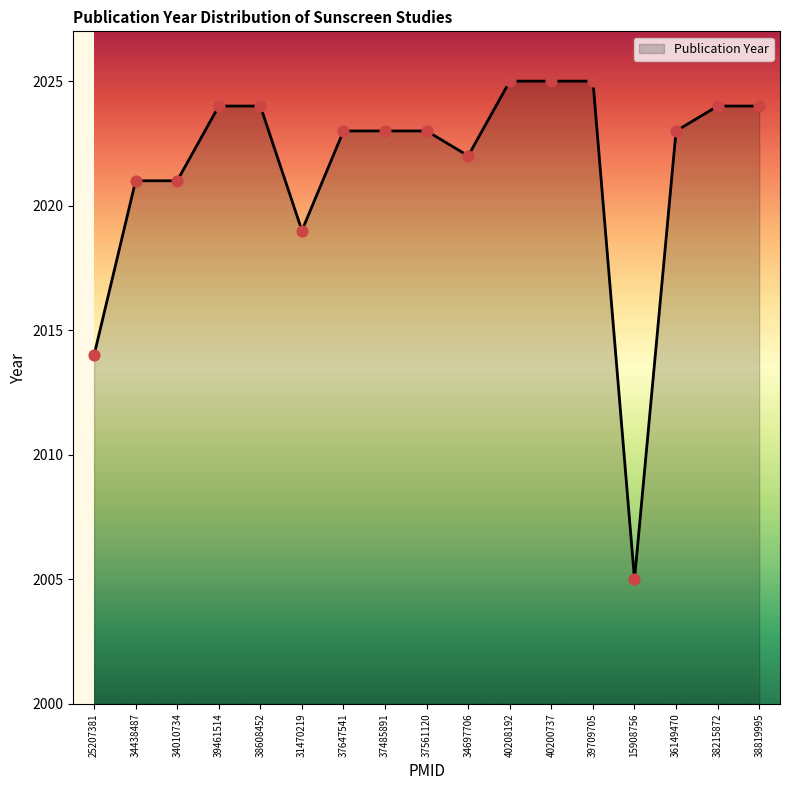

Approximately how many times larger is the value at 38215872 compared to 31470219?

1.0